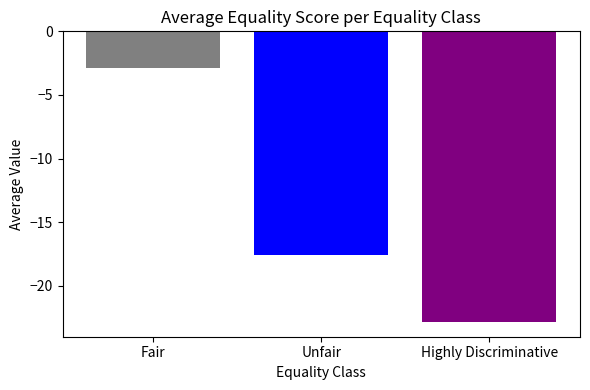

What is the spread (max minus min) of values at Unfair?

20.0